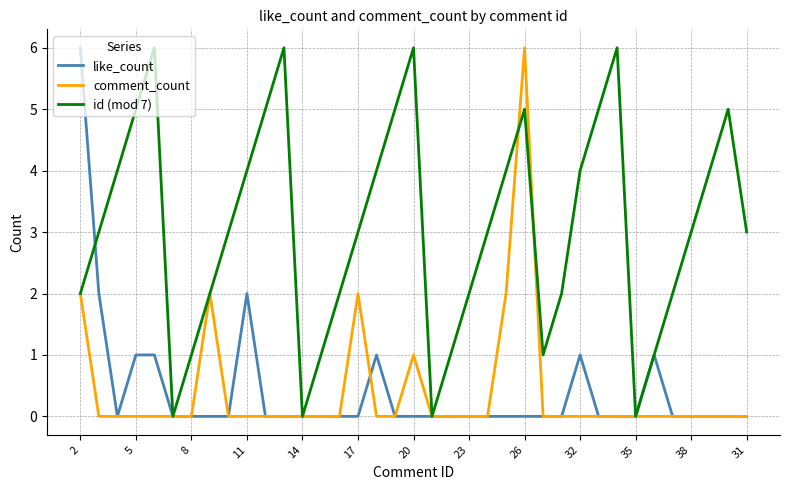

How many lines are shown in the chart?

3